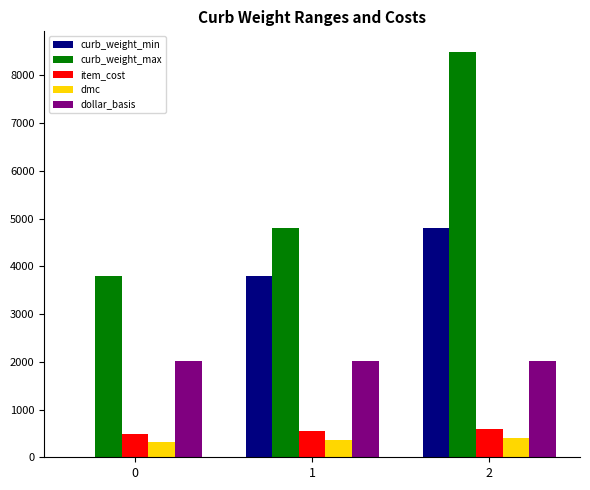

Which series has the largest total across all categories?

curb_weight_max